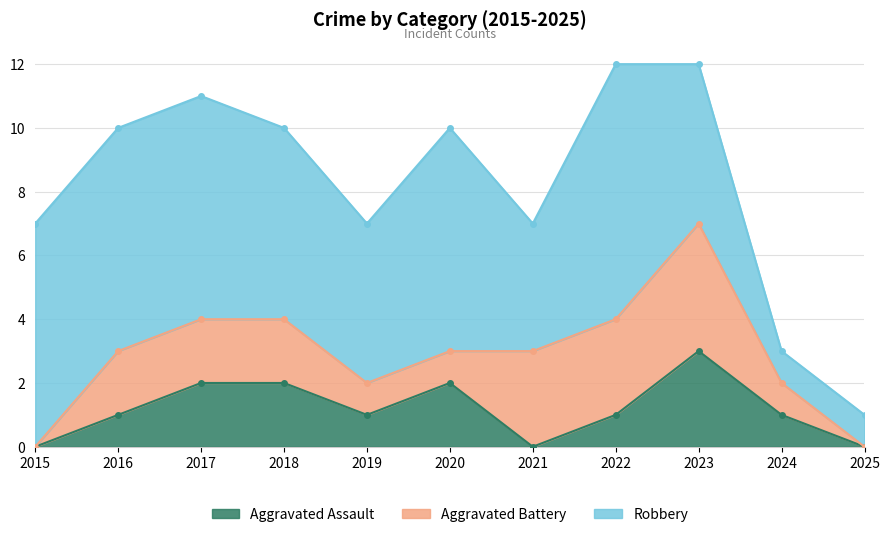

What is the difference between the highest and lowest values at 2018?

4